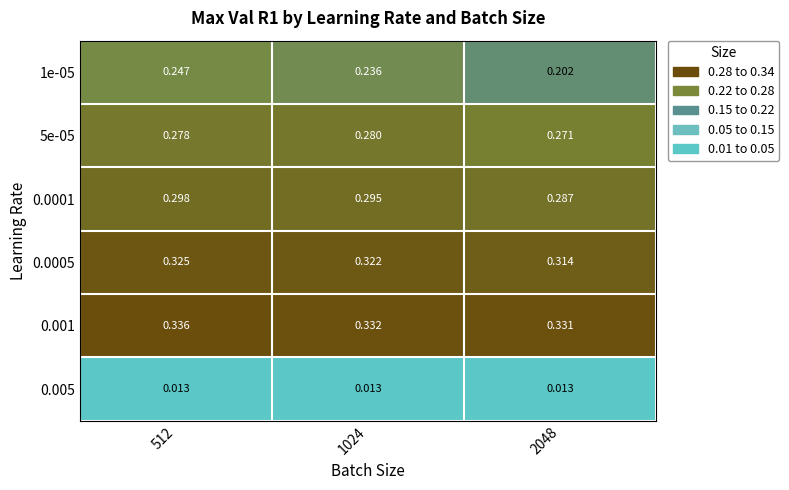

Is the value of 1e-05 at 1024 greater than the value of 5e-05 at 512?

No